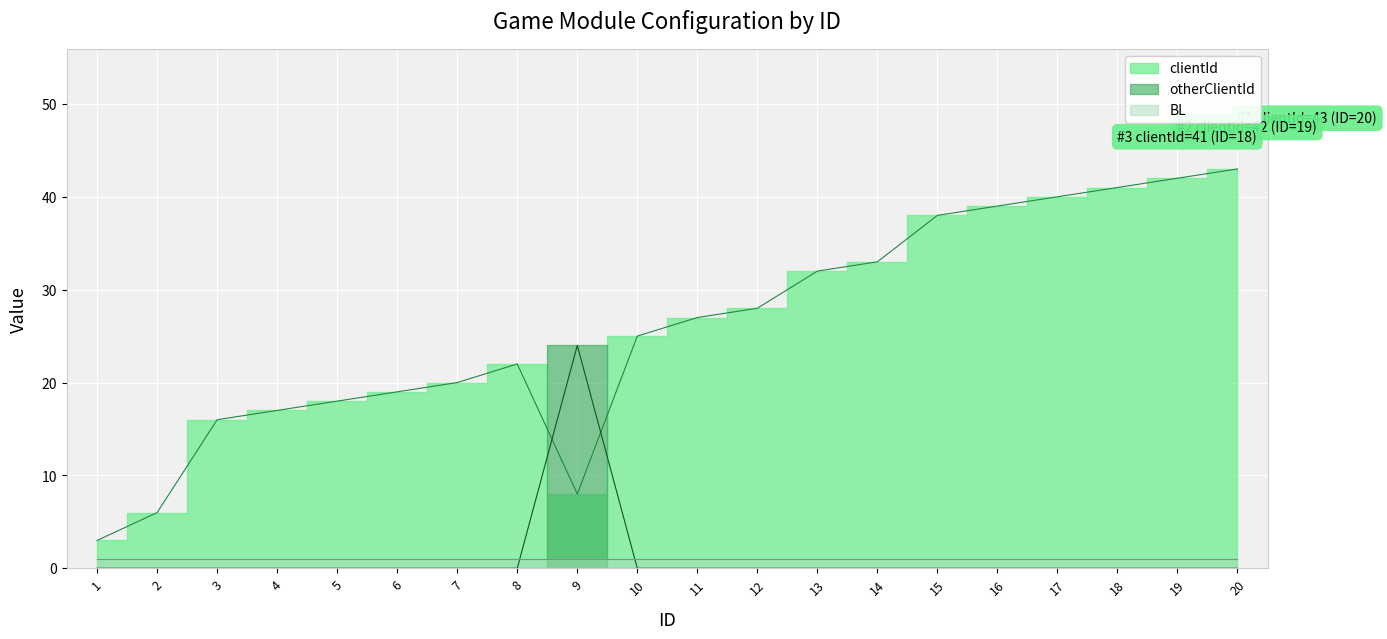

How many values in the otherClientId series exceed 0?

1